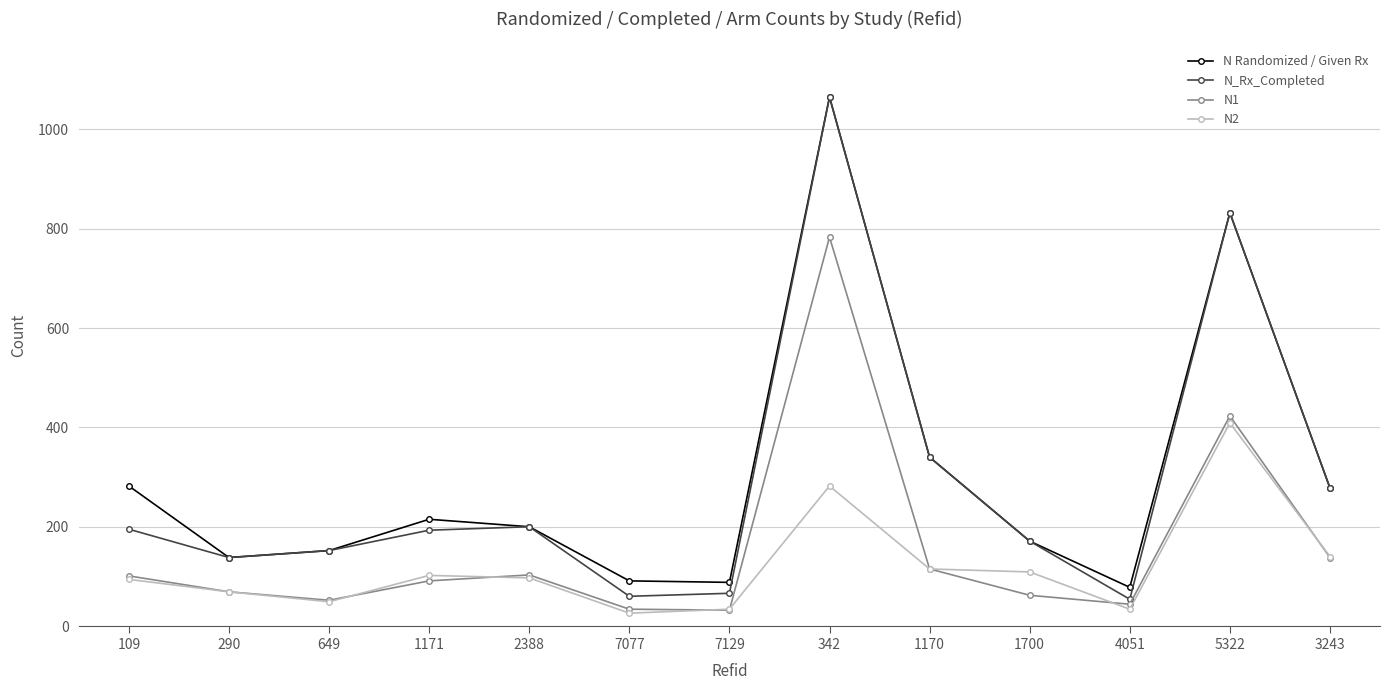

True or false: N1 and N_Rx_Completed intersect in this chart.

False